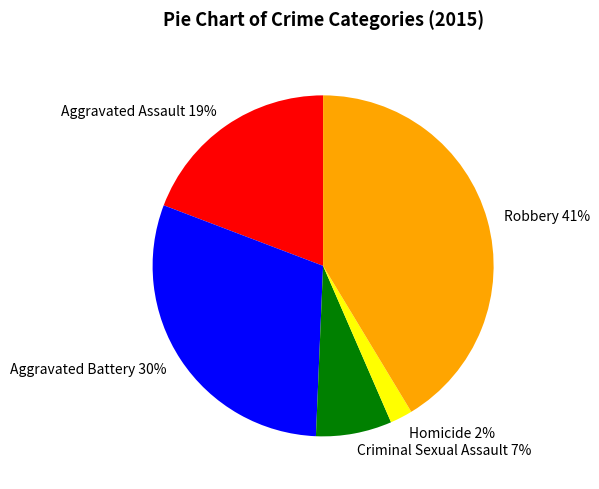

Which has a higher value, Homicide or Robbery?

Robbery